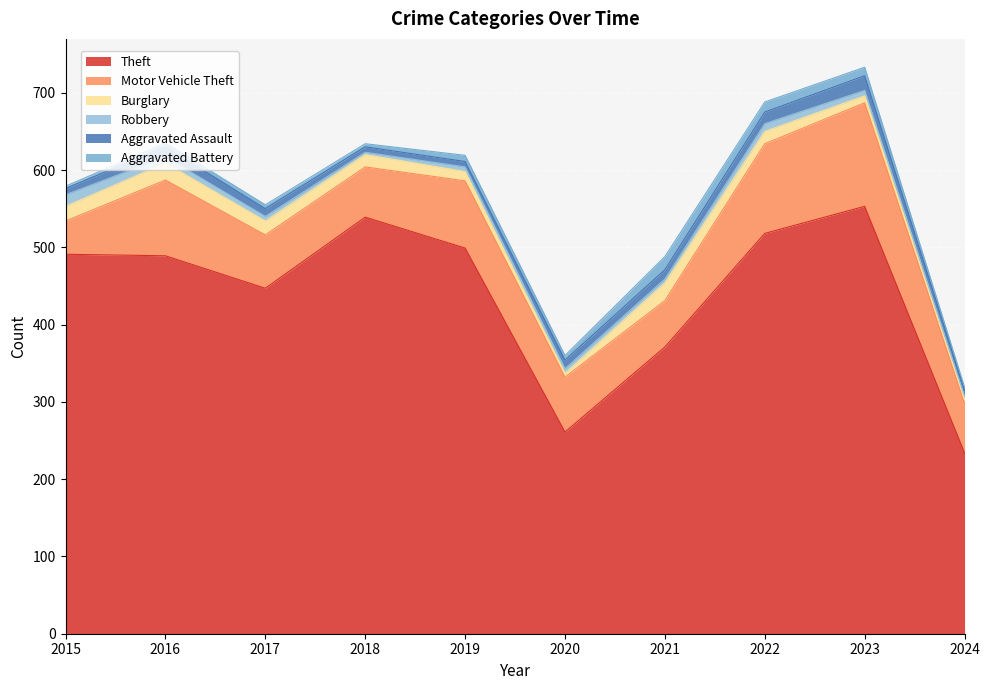

Which series changed the most between 2016 and 2021?

Theft